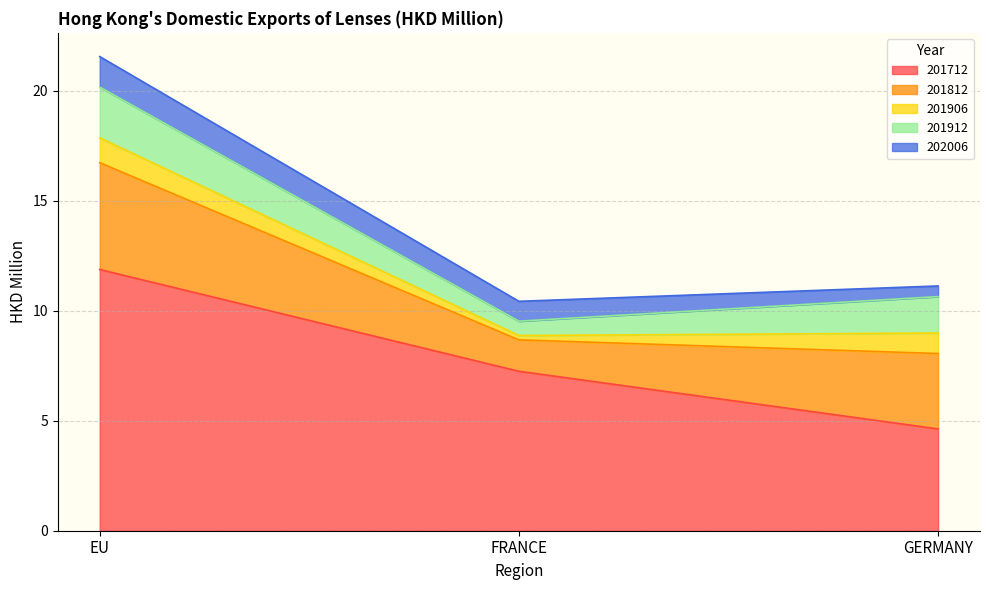

Does the chart display data point markers on the line(s)?

No